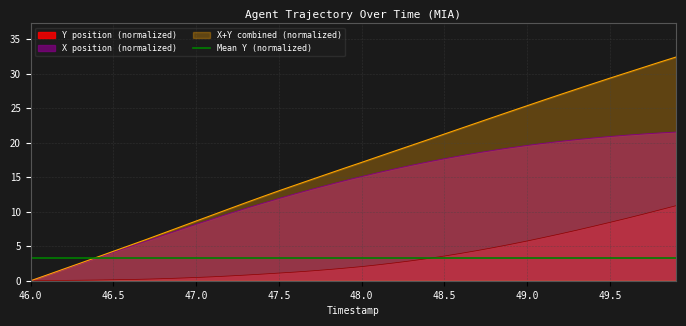

What is the highest value of the X+Y combined (normalized) series?

32.4